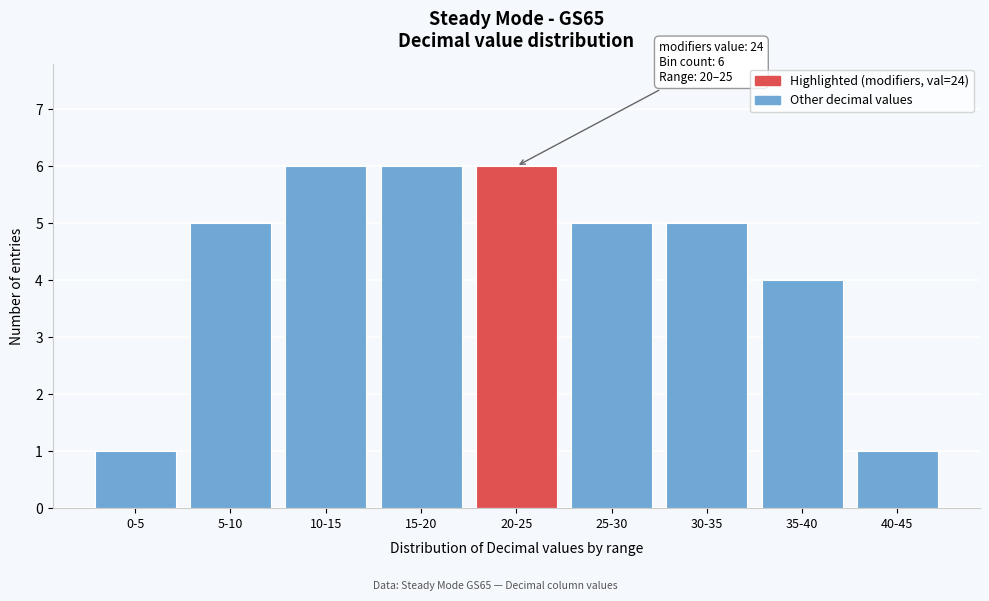

Reading right to left, list all the values displayed in this chart.

40-45=1	35-40=4	30-35=5	25-30=5	20-25=6	15-20=6	10-15=6	5-10=5	0-5=1